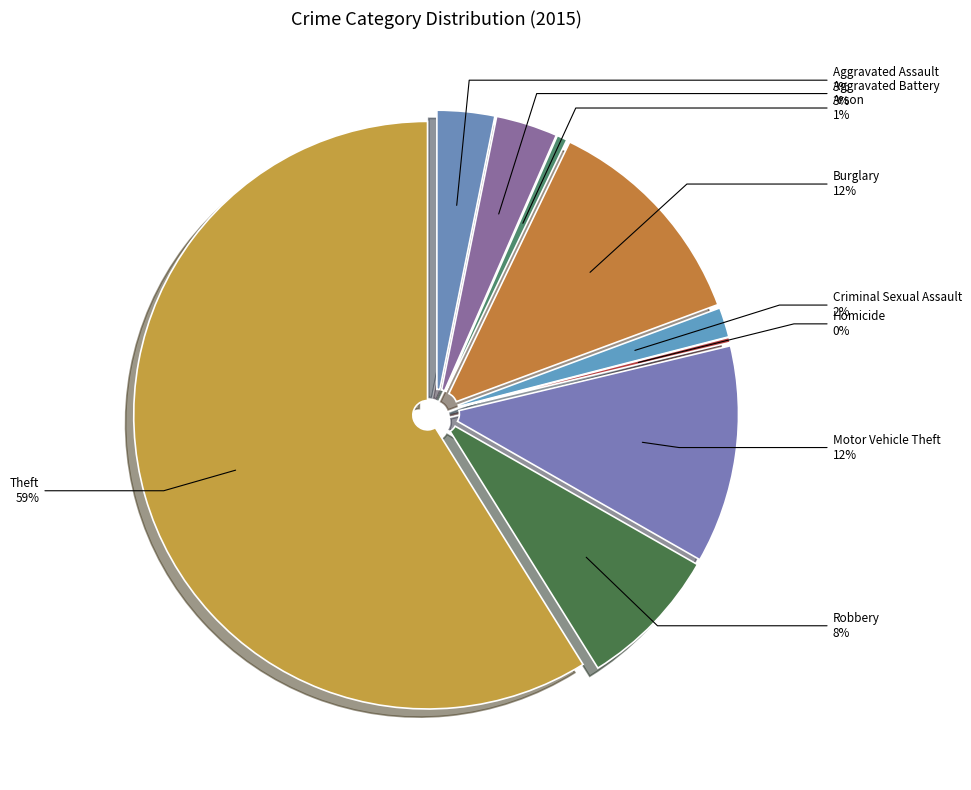

Count the number of slices in the pie.

9